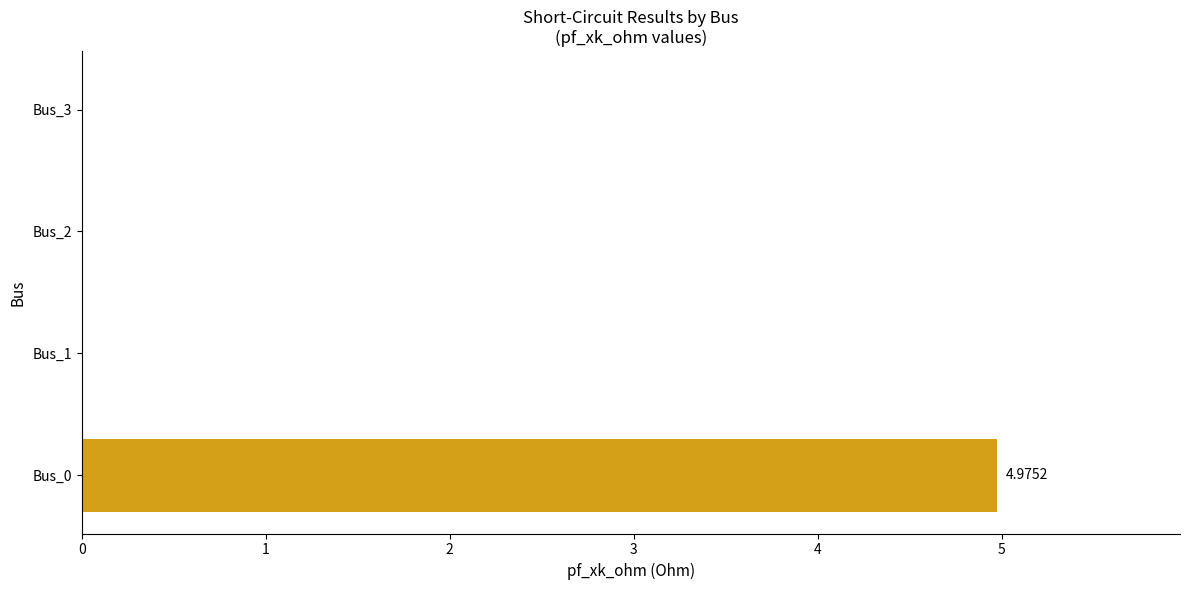

Which has a higher value, Bus_0 or Bus_2?

Bus_0